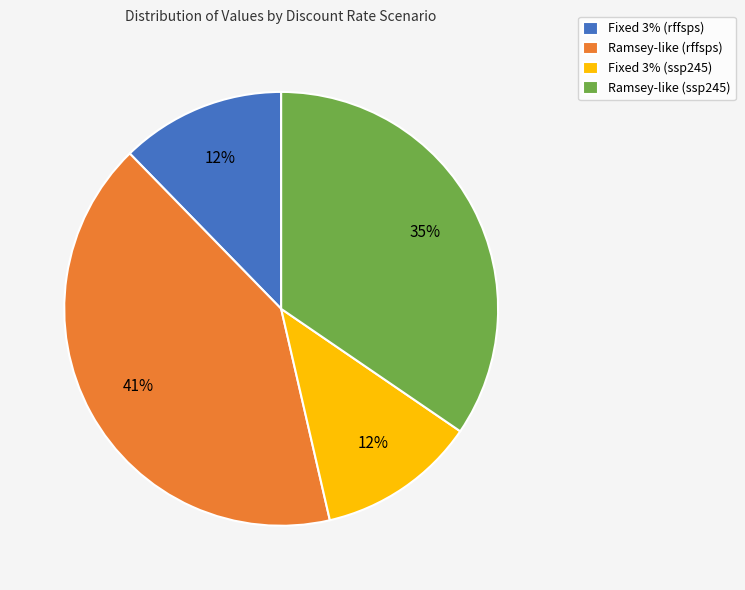

How many slices are in this pie chart?

4